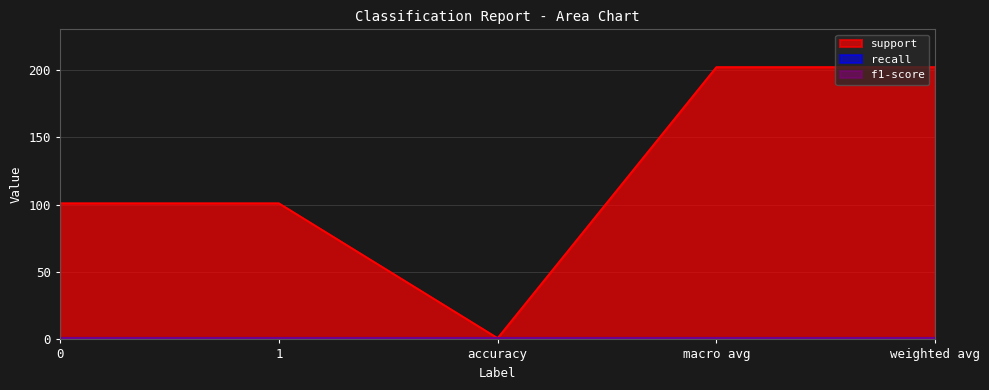

At how many categories does at least one series exceed 115?

2